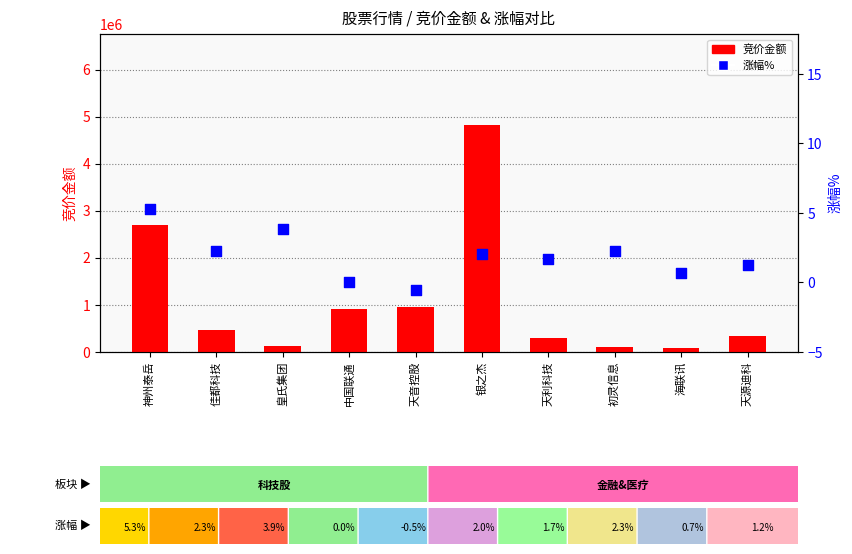

Is the value of 涨幅% at 中国联通 greater than the value of 竞价金额 at 初灵信息?

No